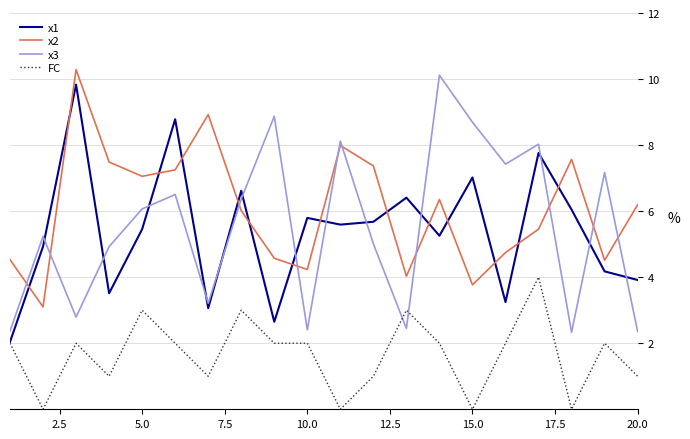

Which series has the largest total across all categories?

x2